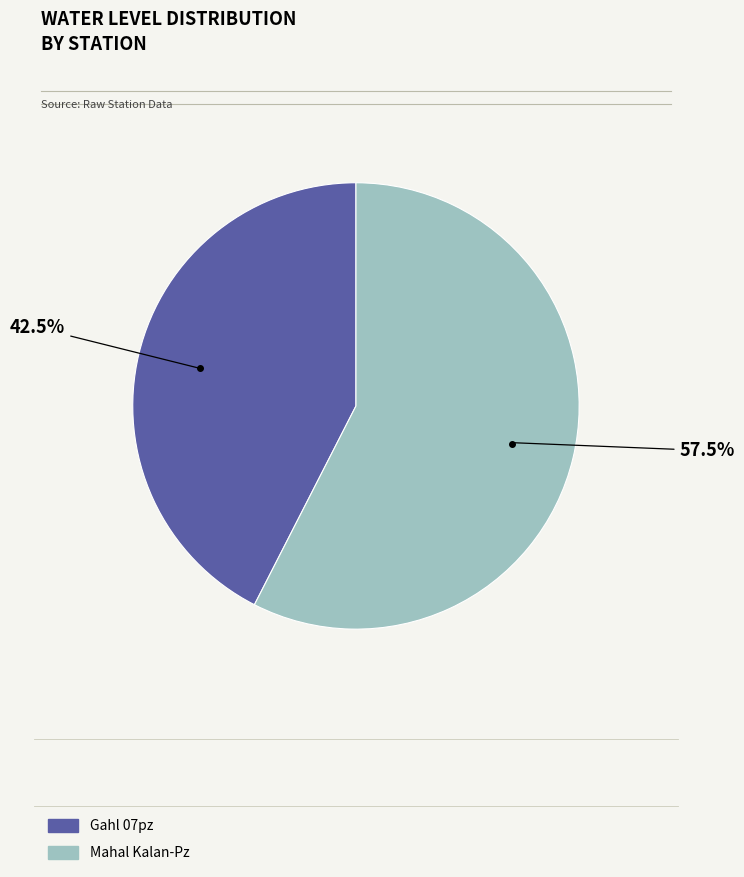

To the nearest percent, what is the difference between the Mahal Kalan-Pz and Gahl 07pz slice percentages?

15%